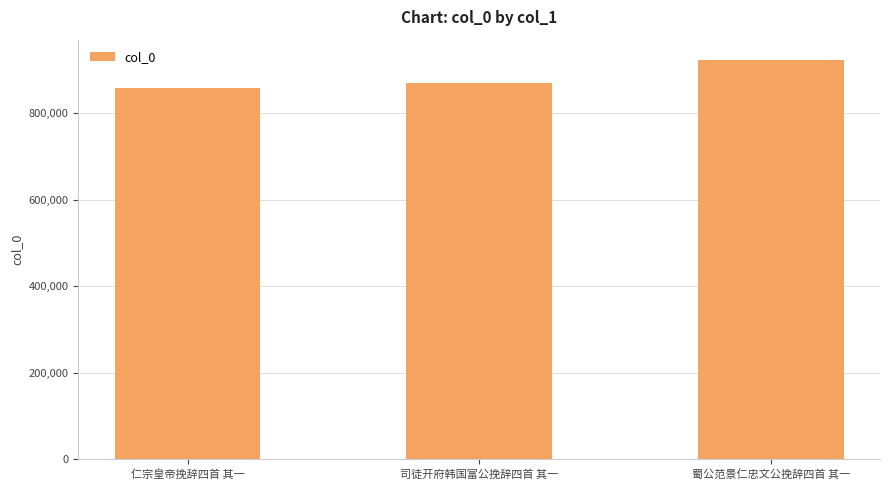

Reading left to right, list all the values displayed in this chart.

858642	869405	923285